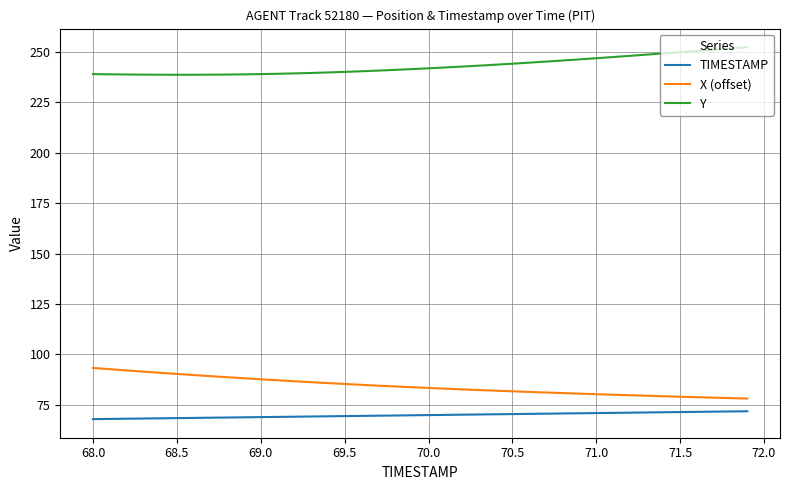

True or false: TIMESTAMP and X (offset) intersect in this chart.

False